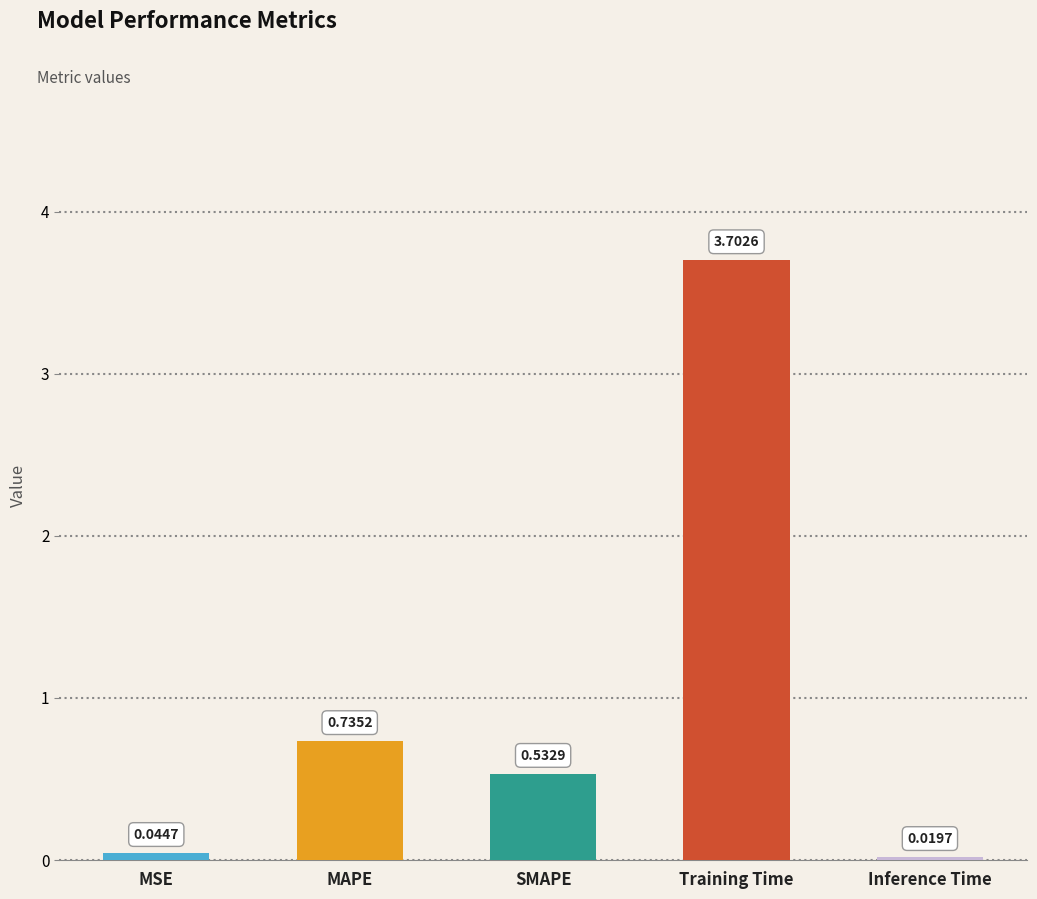

What is the label of the 5th bar from the right?

MSE